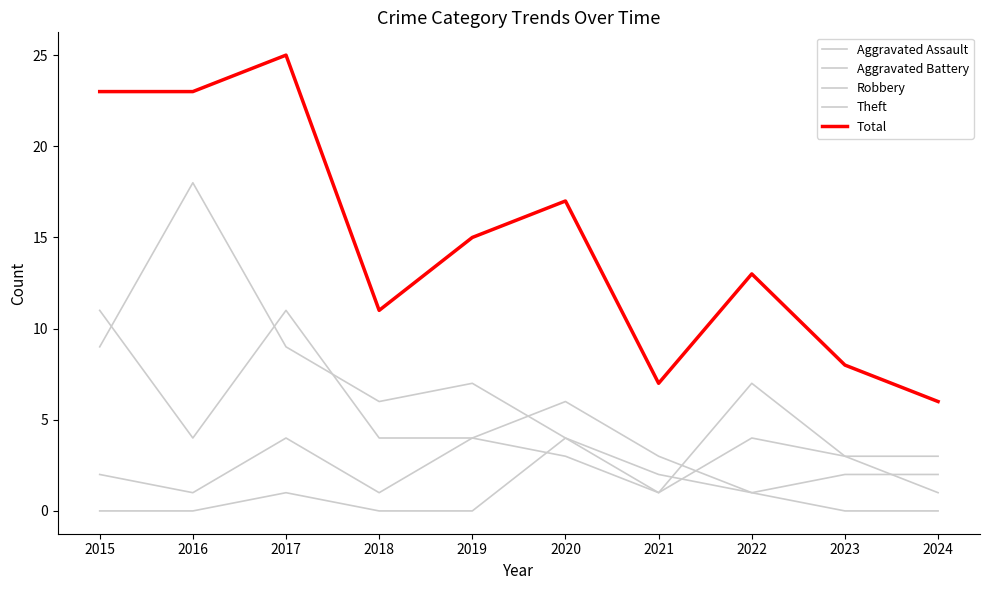

Is the value of Total at 2024 greater than the value of Theft at 2017?

No